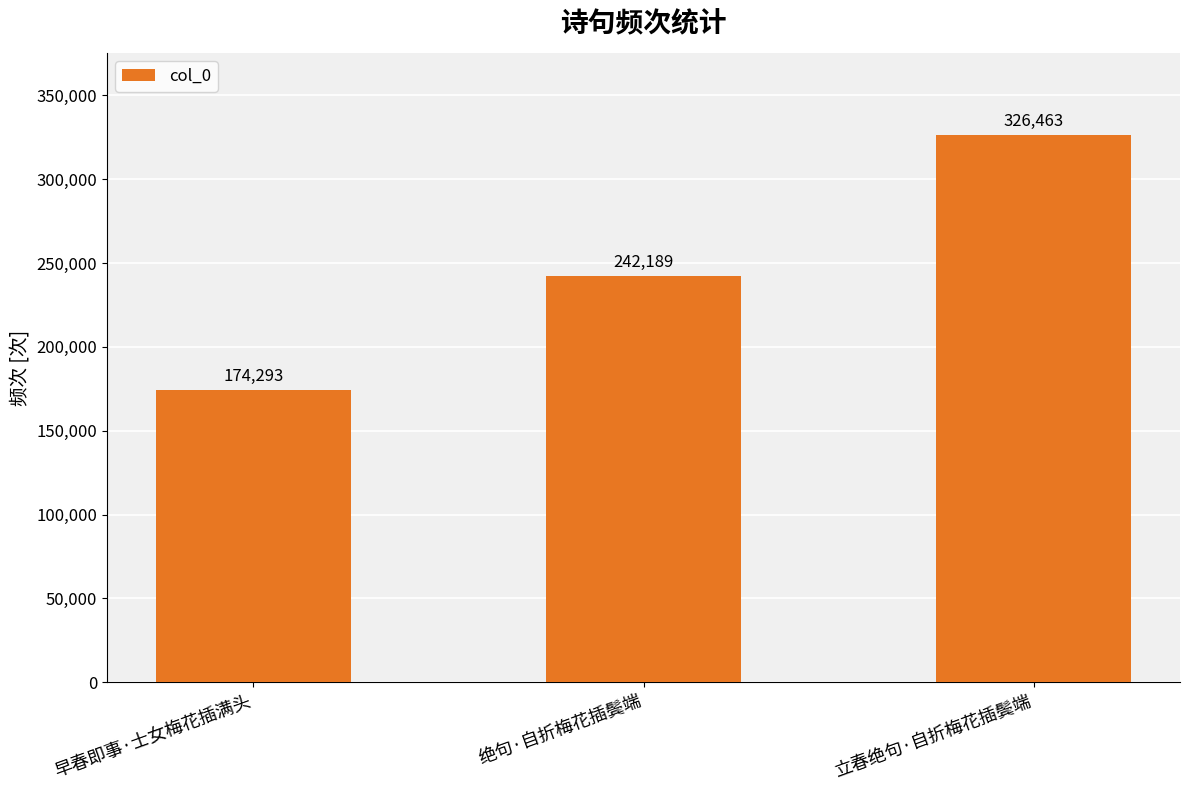

Count the number of categories in the chart.

3